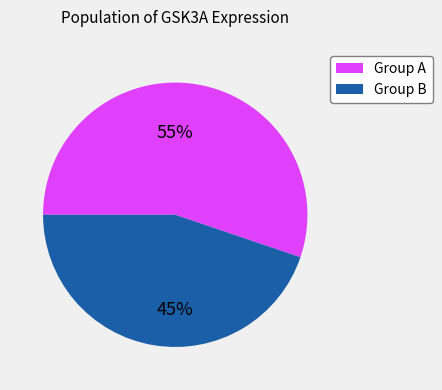

Does any single category account for the majority?

Yes